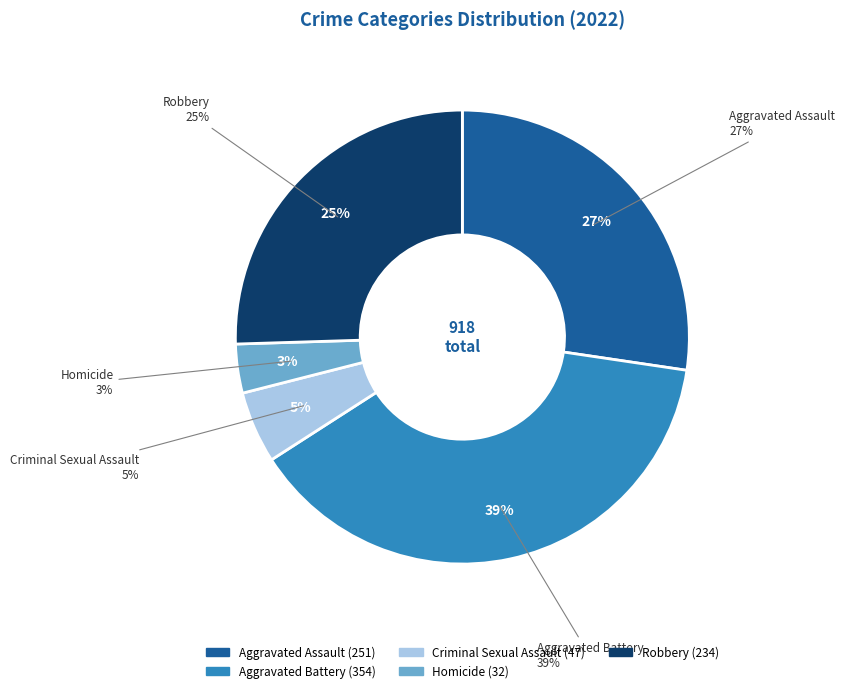

Approximately how many times larger is the value at Homicide compared to Robbery?

0.1